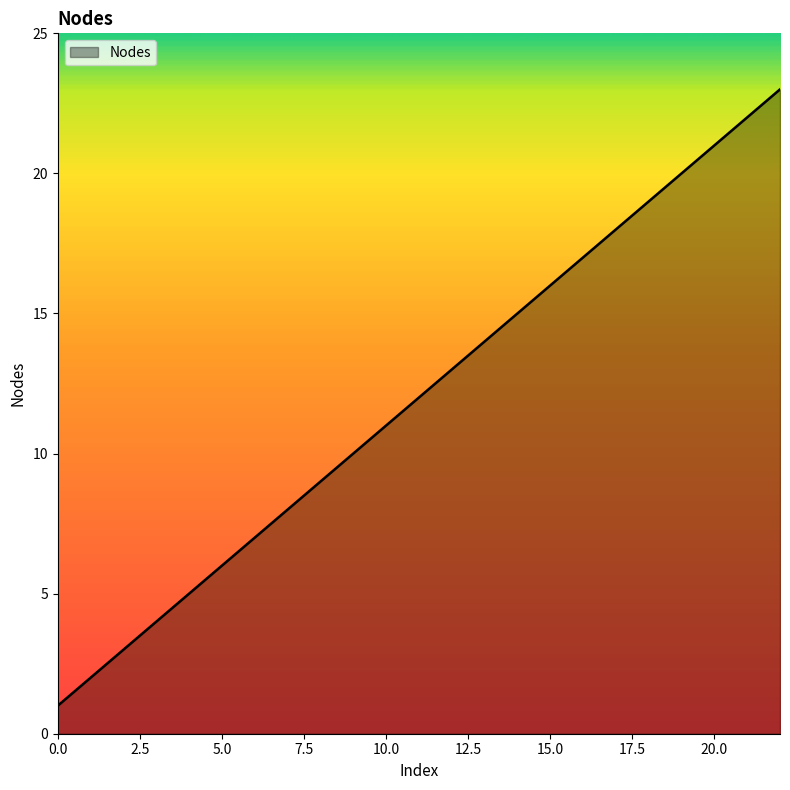

Does the chart display data point markers on the line(s)?

No